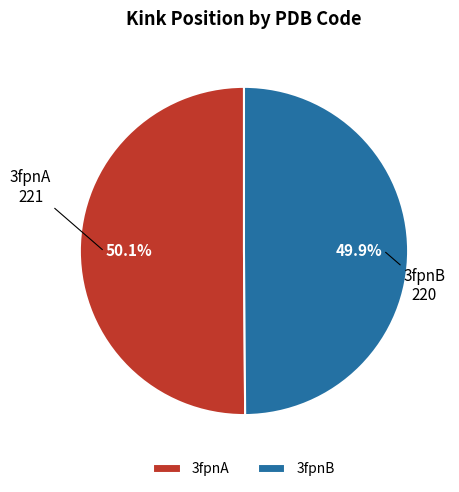

Is there any slice that represents more than half of the pie?

Yes